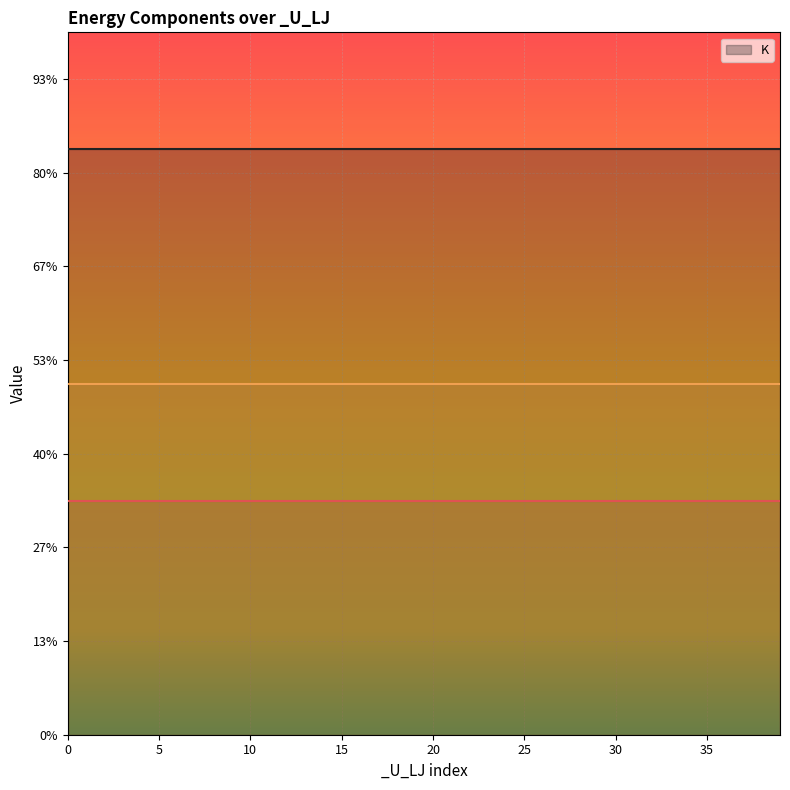

Is it true that _K_lin equals 0.8 at 24?

True